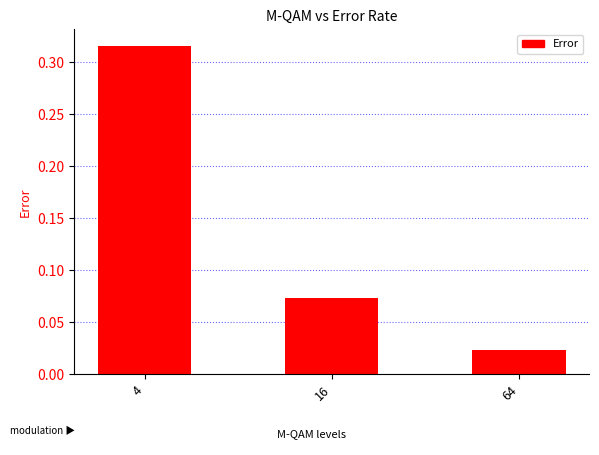

Where is the data nearest to the value 0?

64